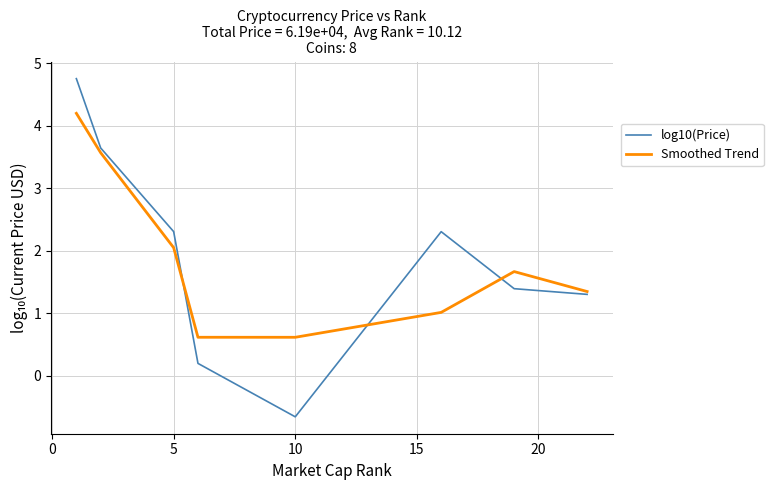

Which series has the widest spread of values?

log10(Price)